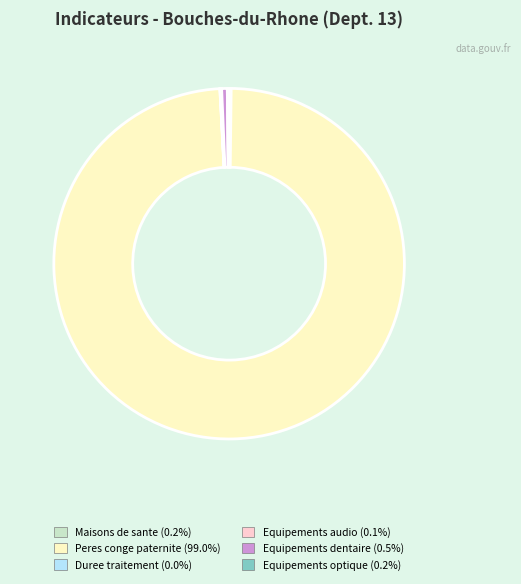

Does any single category account for the majority?

Yes